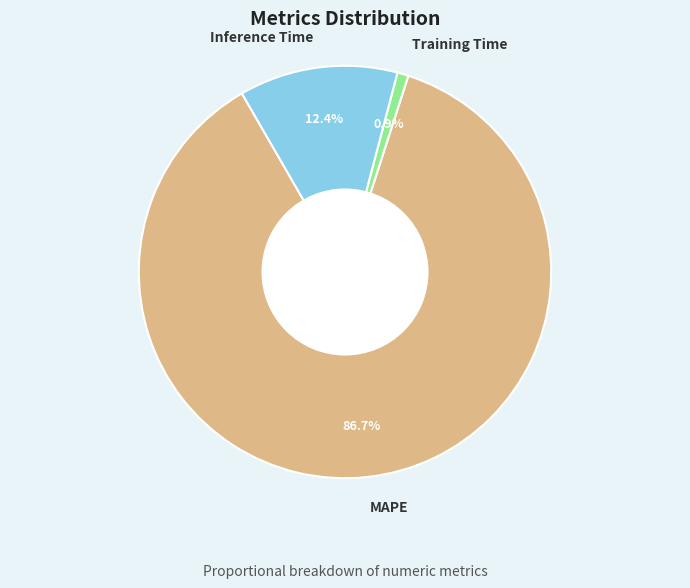

What percentage is the Inference Time slice, to the nearest percent?

12%